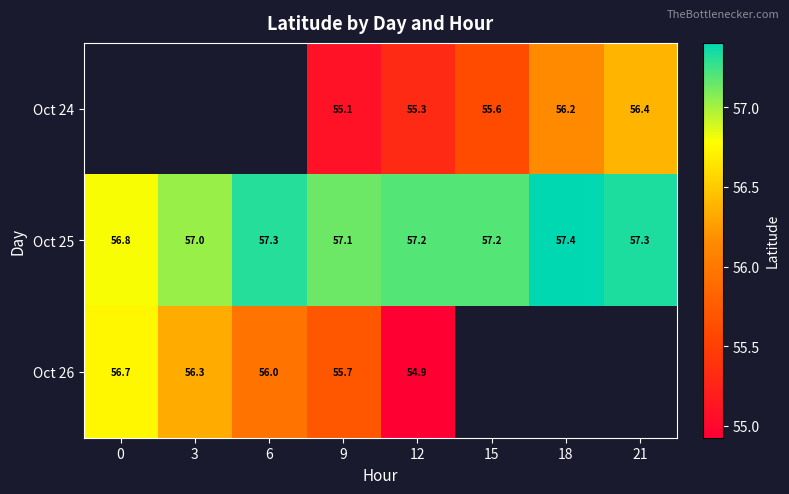

How many data points in Oct 25 are less than 57?

1